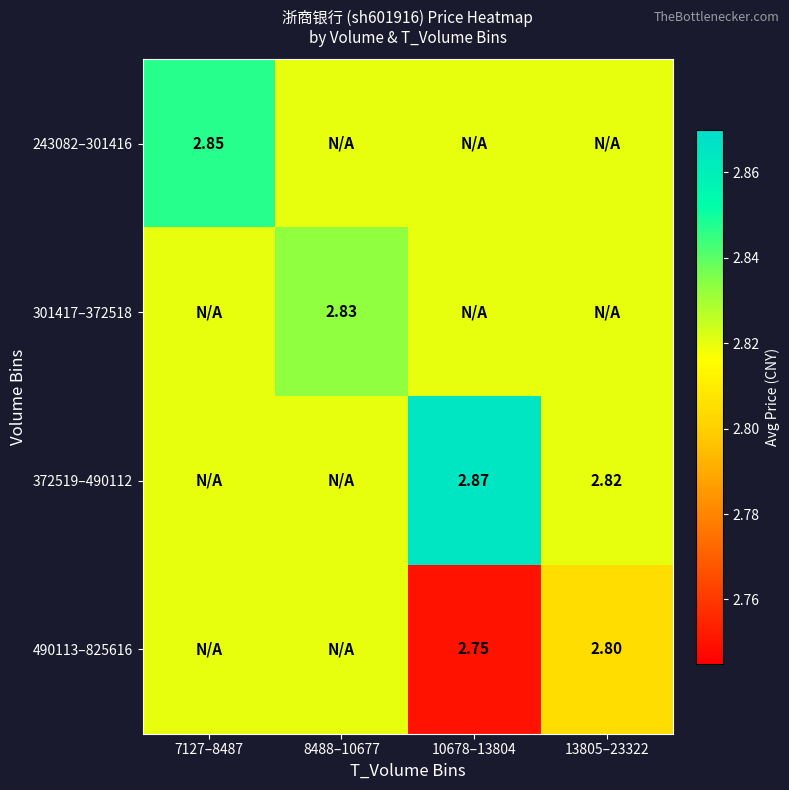

Is the value of 243082–301416 at 7127–8487 greater than the value of 490113–825616 at 13805–23322?

Yes